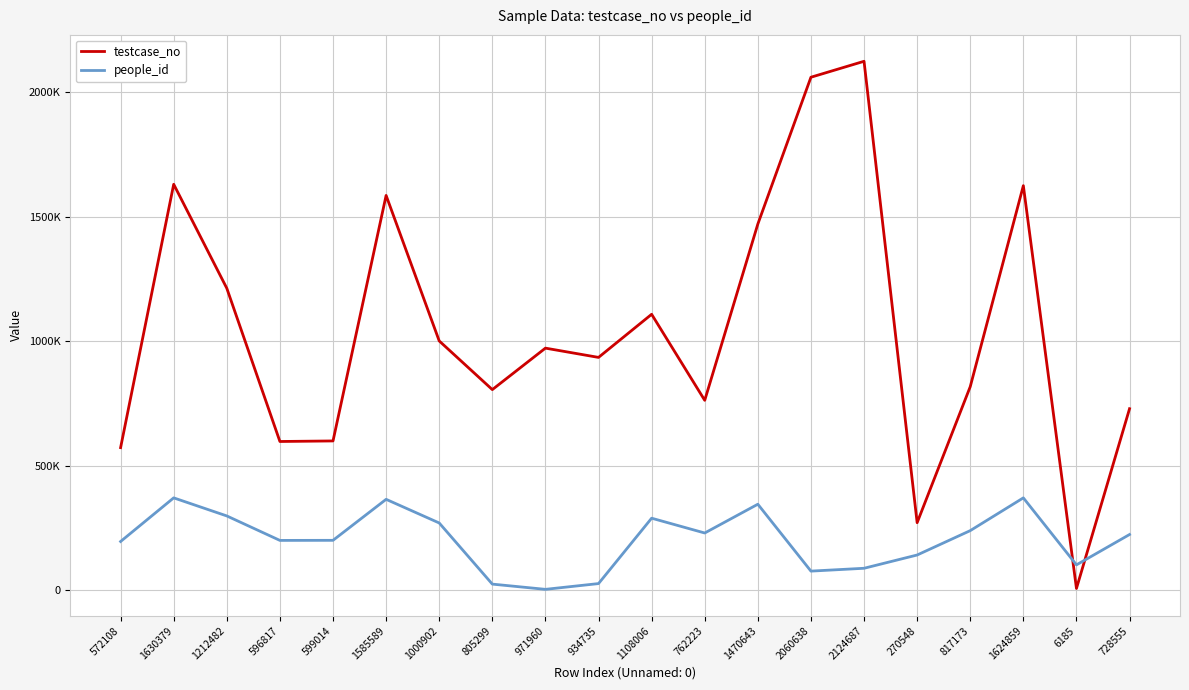

What are all the series names shown in the legend?

testcase_no, people_id